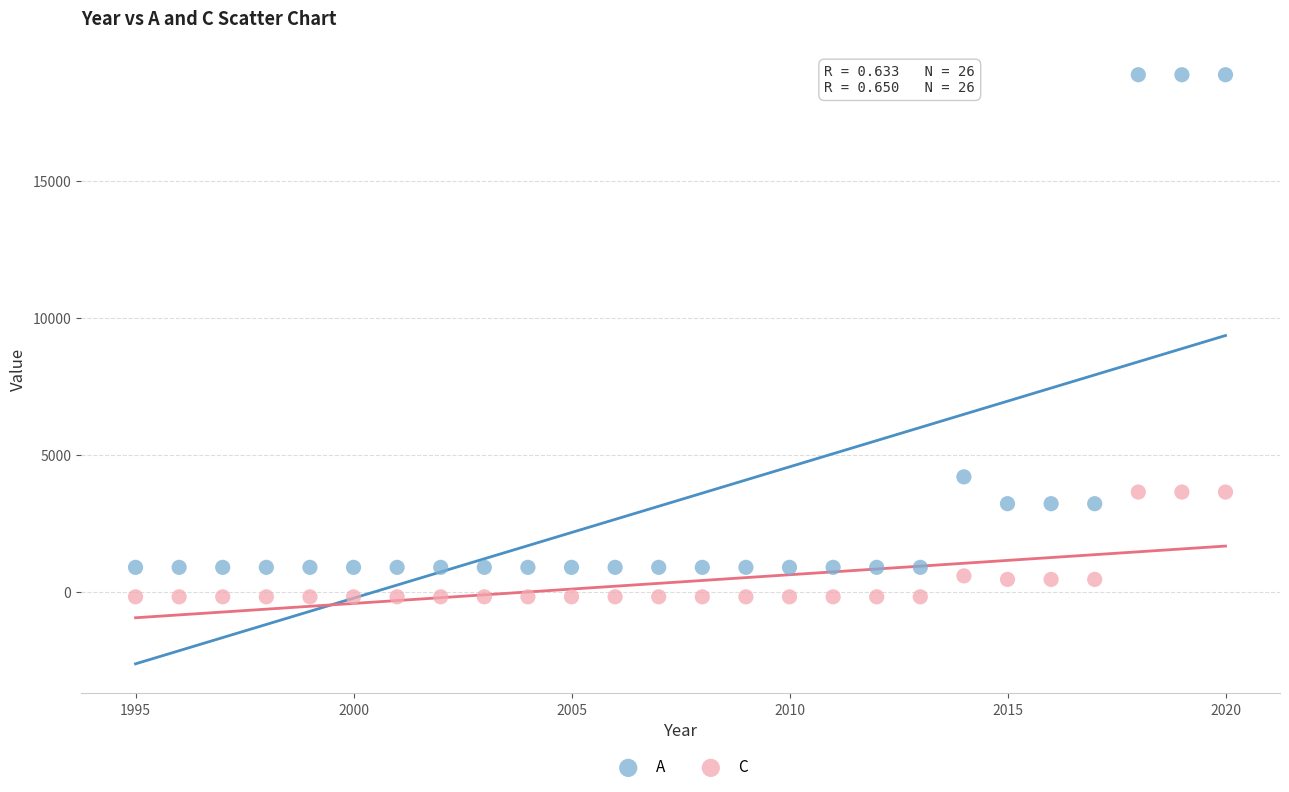

What are all the series names shown in the legend?

A, C